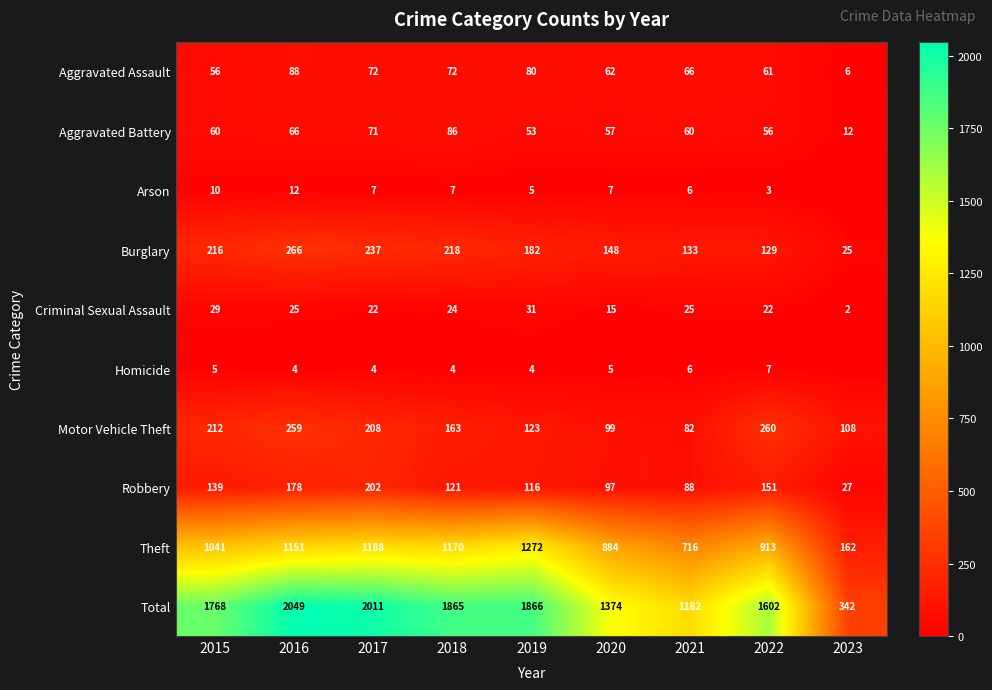

Which has a higher value, 2021 or 2023?

2021